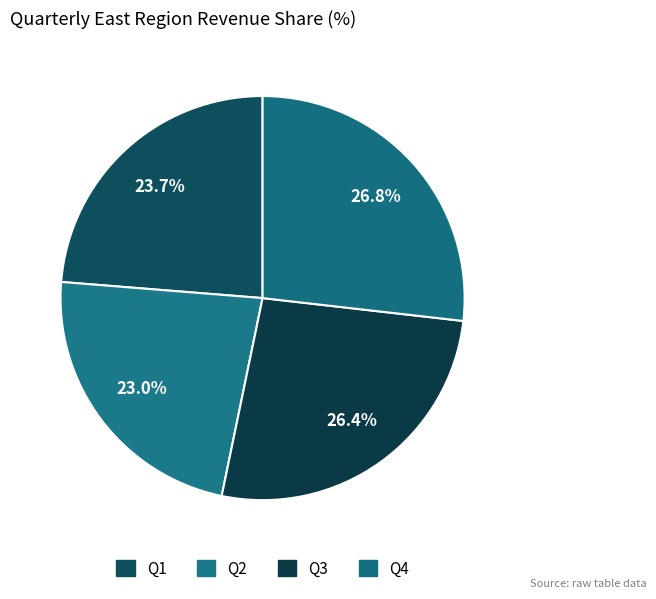

What percentage do Q4 and Q2 together represent?

49.8%